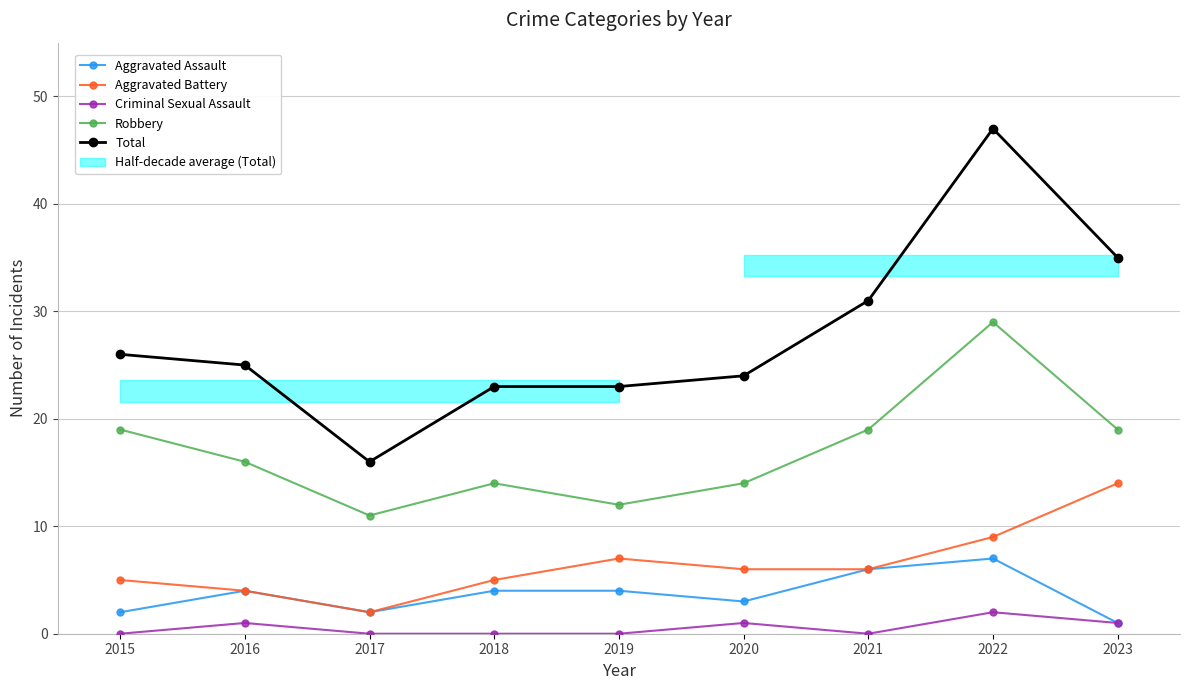

What is the highest value of the Total series?

47